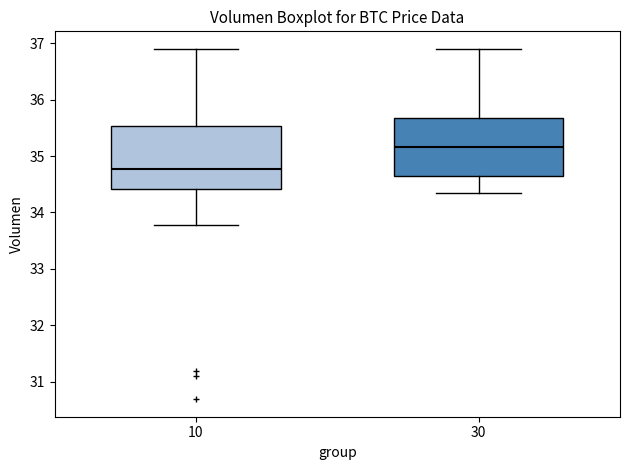

Which box has the highest median line?

30